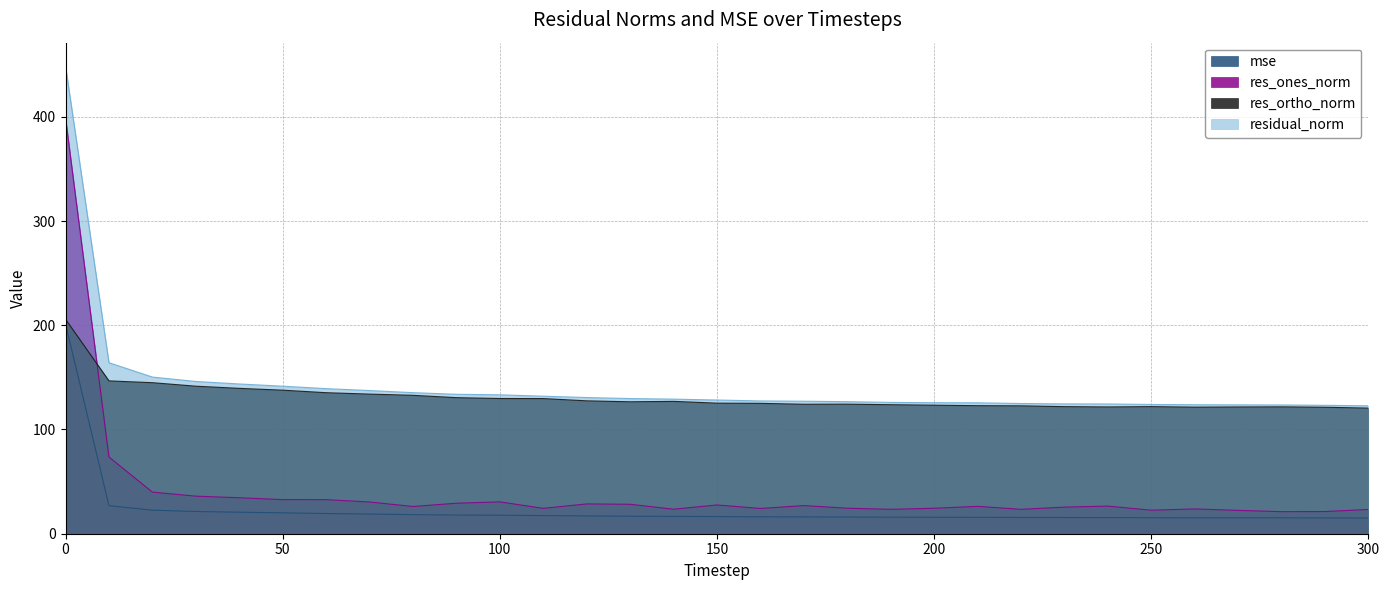

Rank the categories by res_ones_norm value from highest to lowest.

0, 10, 20, 30, 40, 50, 60, 100, 70, 90, 120, 130, 150, 170, 240, 210, 80, 230, 180, 200, 110, 160, 260, 140, 220, 190, 300, 250, 270, 290, 280